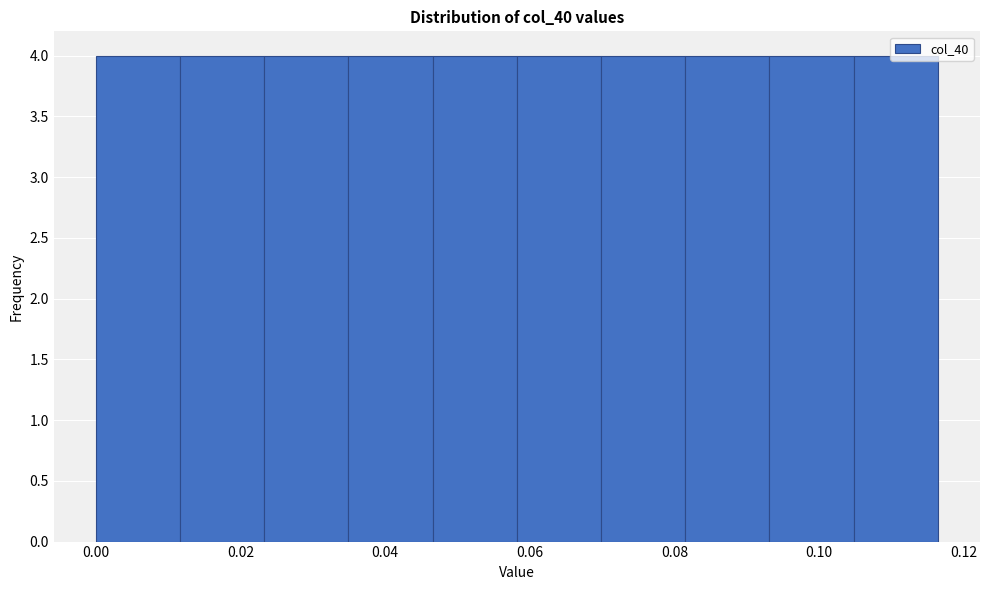

How tall is the bar that spans 0.082 to 0.094 on the x-axis? Neither the bar edges nor the heights are printed on the chart, so give them approximately, as read against the axes.

4